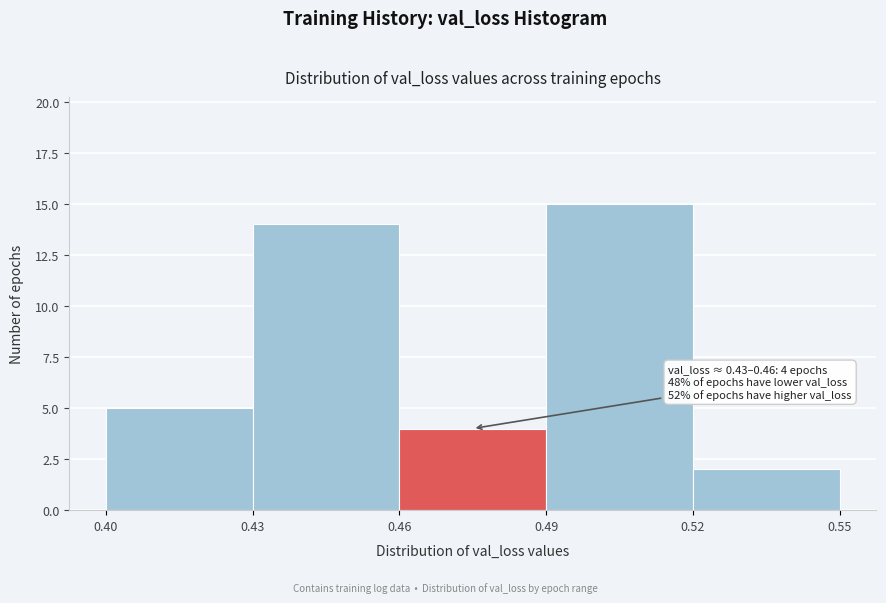

Which range on the x-axis has the tallest bar?

0.49 to 0.52